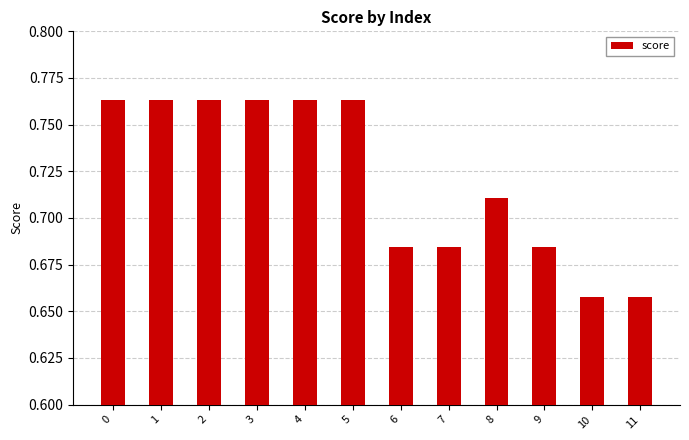

How many data points does each series have?

12